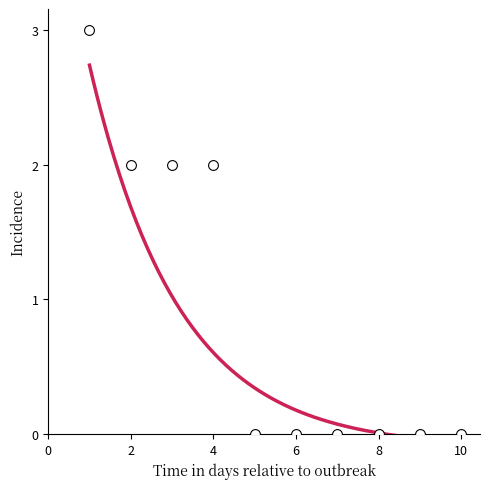

What is the average X value?

6